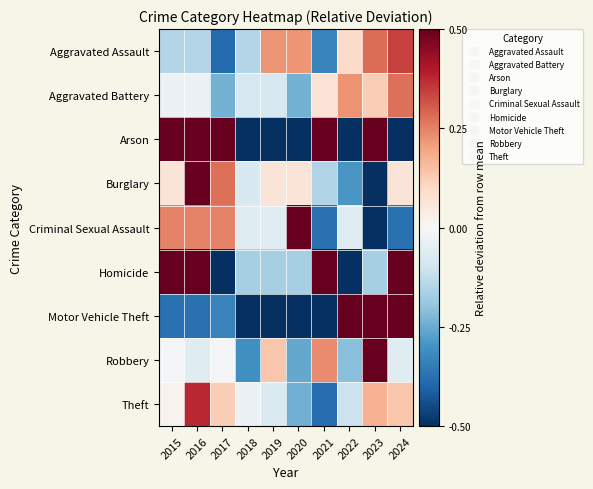

Rank the series by their maximum value, from lowest to highest.

Aggravated Battery, Aggravated Assault, Theft, Robbery, Homicide, Burglary, Criminal Sexual Assault, Motor Vehicle Theft, Arson